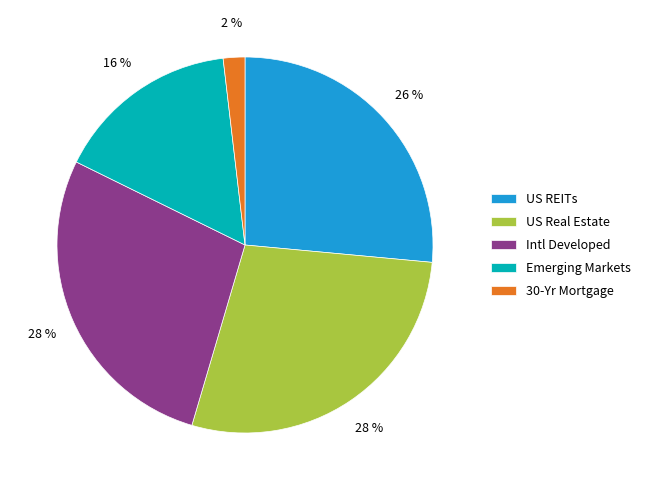

Is there a majority slice in this chart?

No